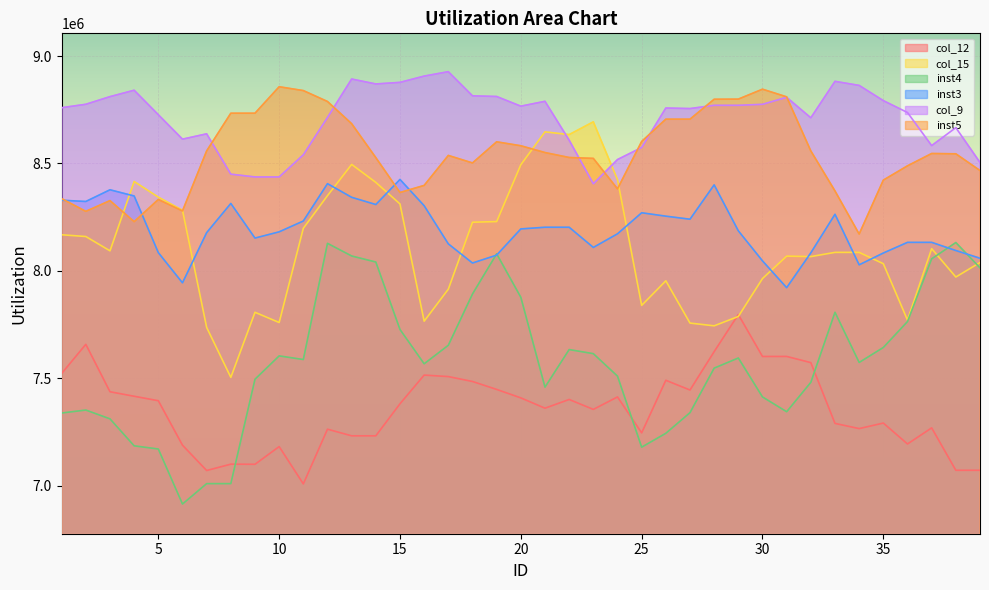

Which has a higher value, 12 or 13?

12